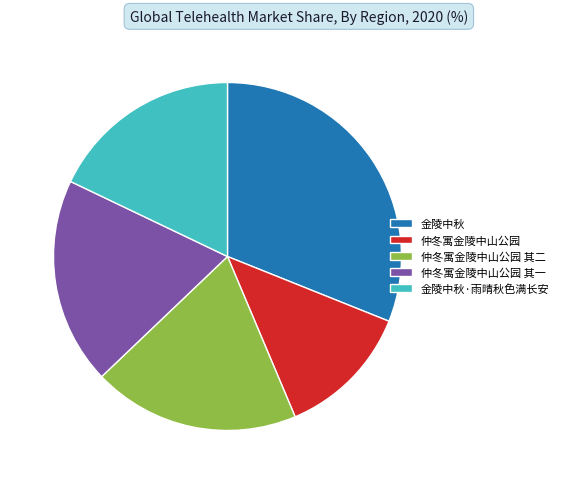

Which slice is the smallest?

仲冬寓金陵中山公园